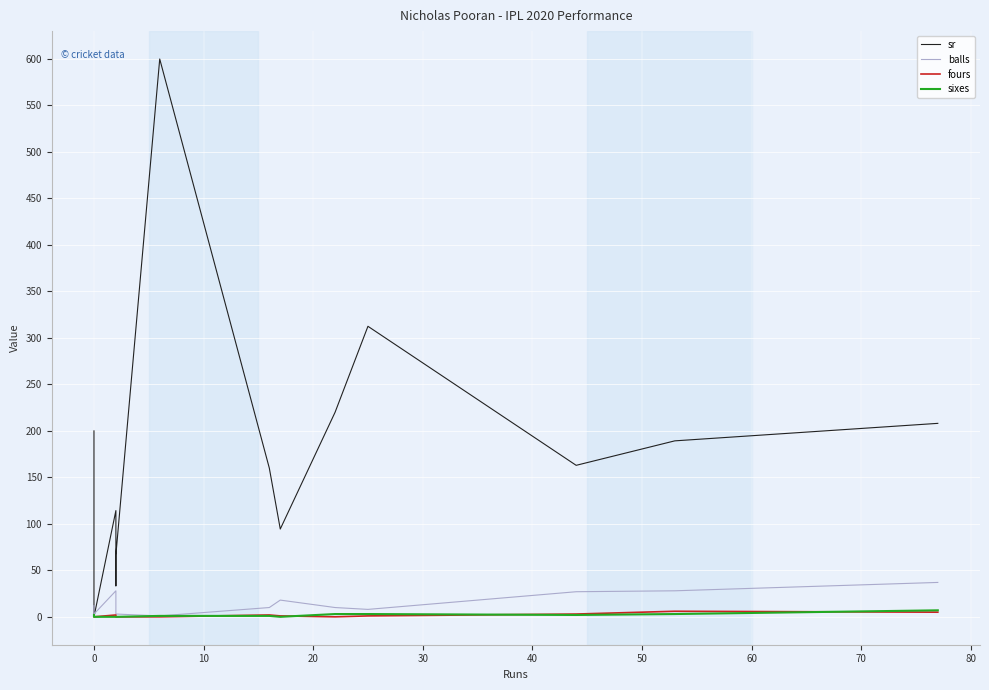

Between 60 and 80, which series saw the biggest shift?

sr